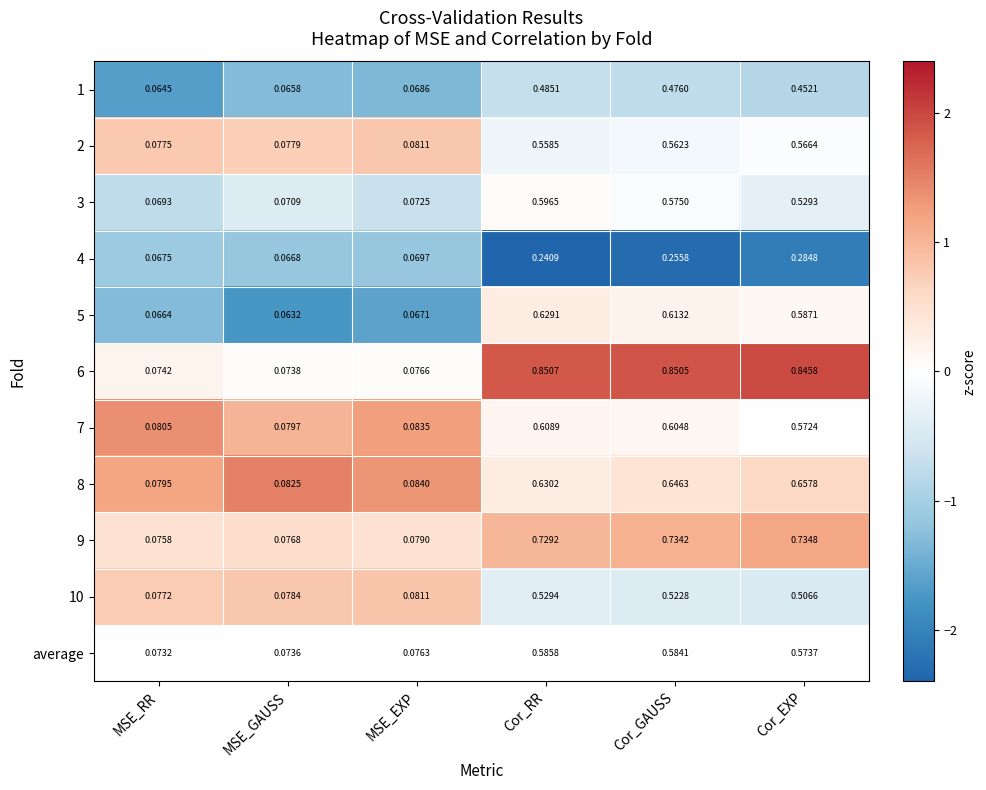

Is the value of 5 at Cor_RR greater than the value of average at Cor_EXP?

Yes